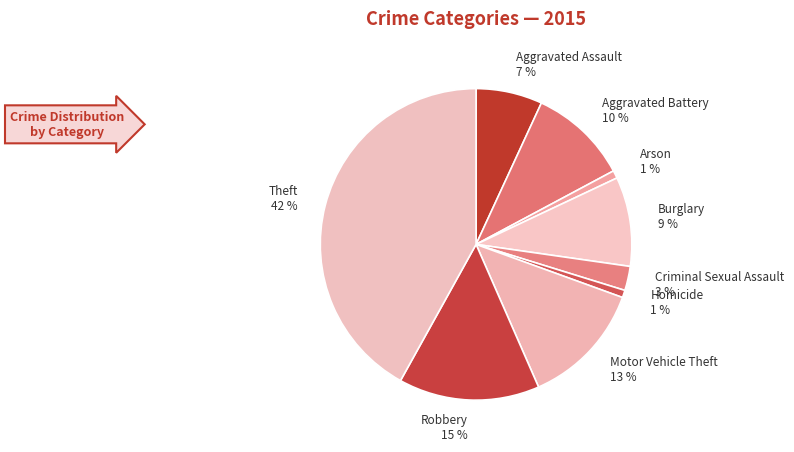

To the nearest percent, what is the difference between the largest and smallest slice percentages?

41%